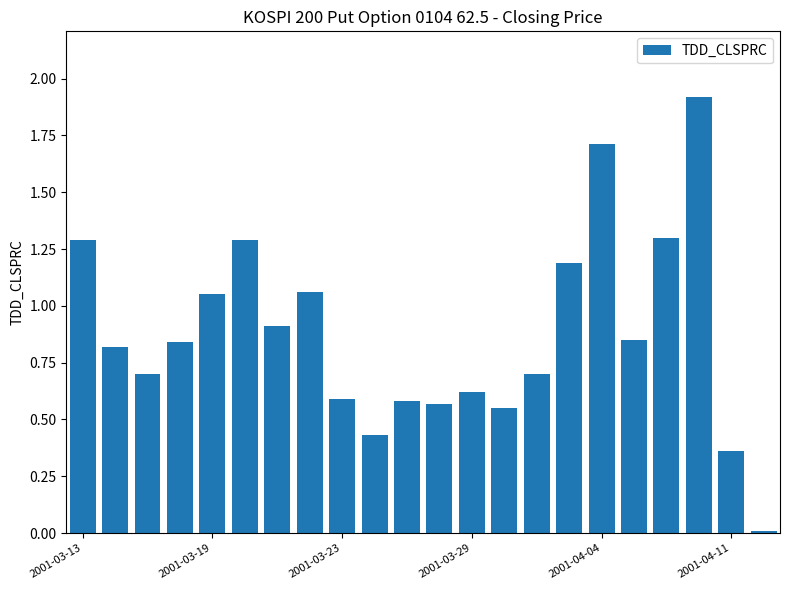

What is the average value?

0.9